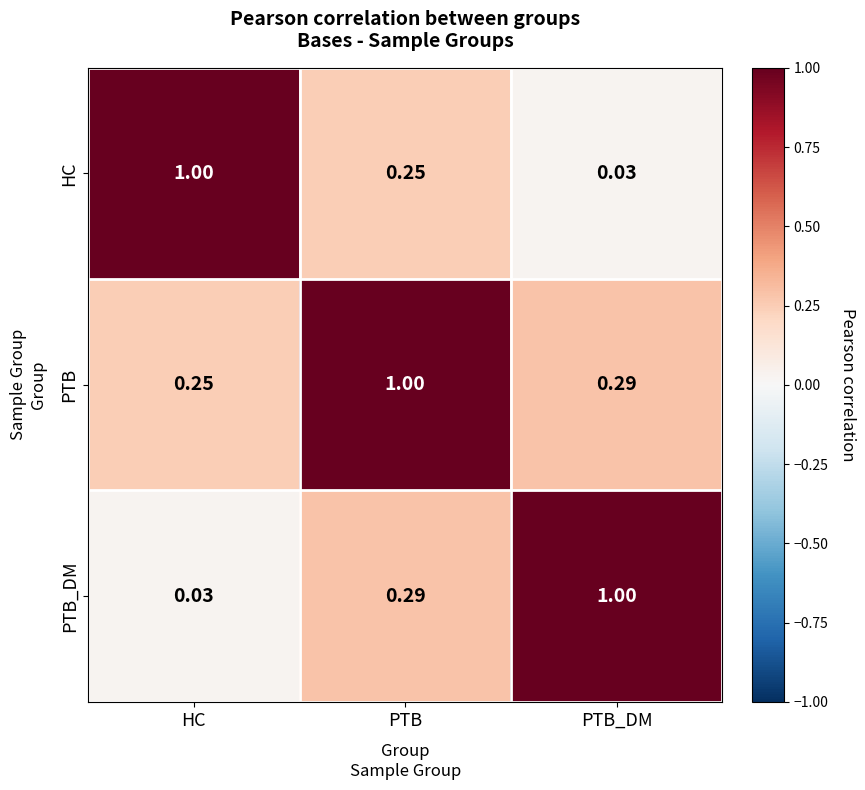

List the series in order of their overall mean, highest first.

PTB, PTB_DM, HC